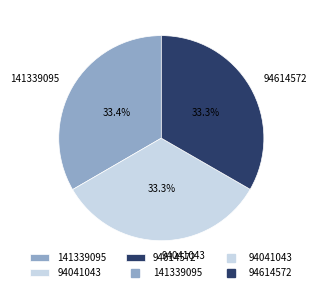

The 94614572 slice represents 33% of the pie. True or false?

True